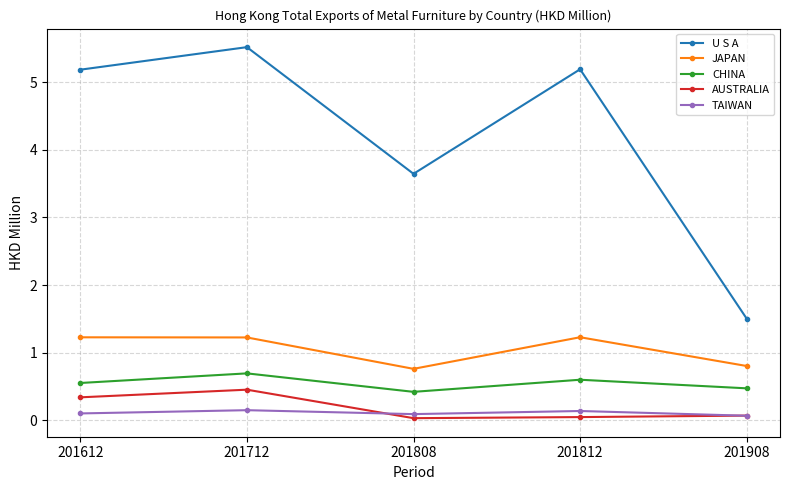

What is the difference between the maximum and minimum values in the U S A series?

4.0